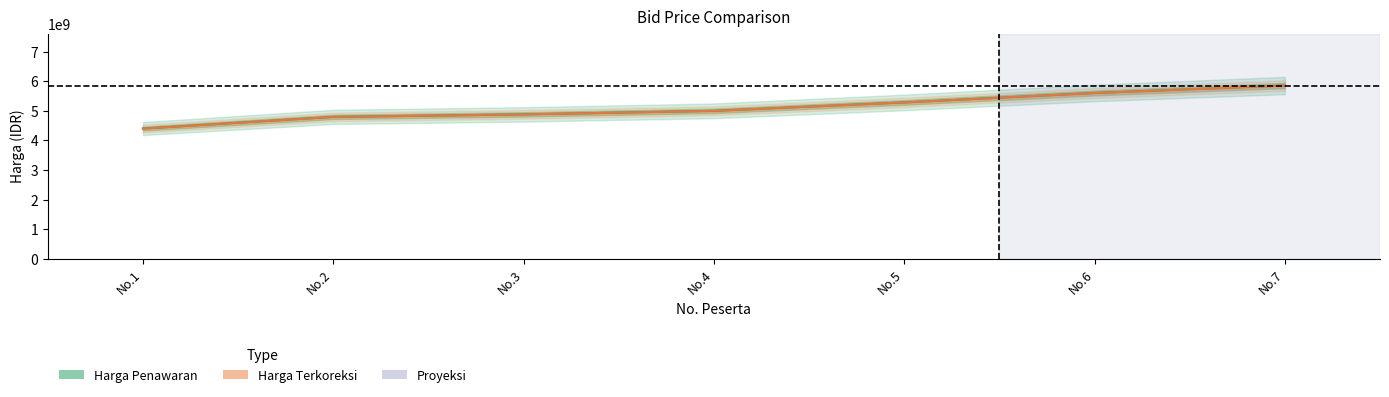

What is the difference between the maximum and minimum values in the Harga Terkoreksi series?

1455325923.3